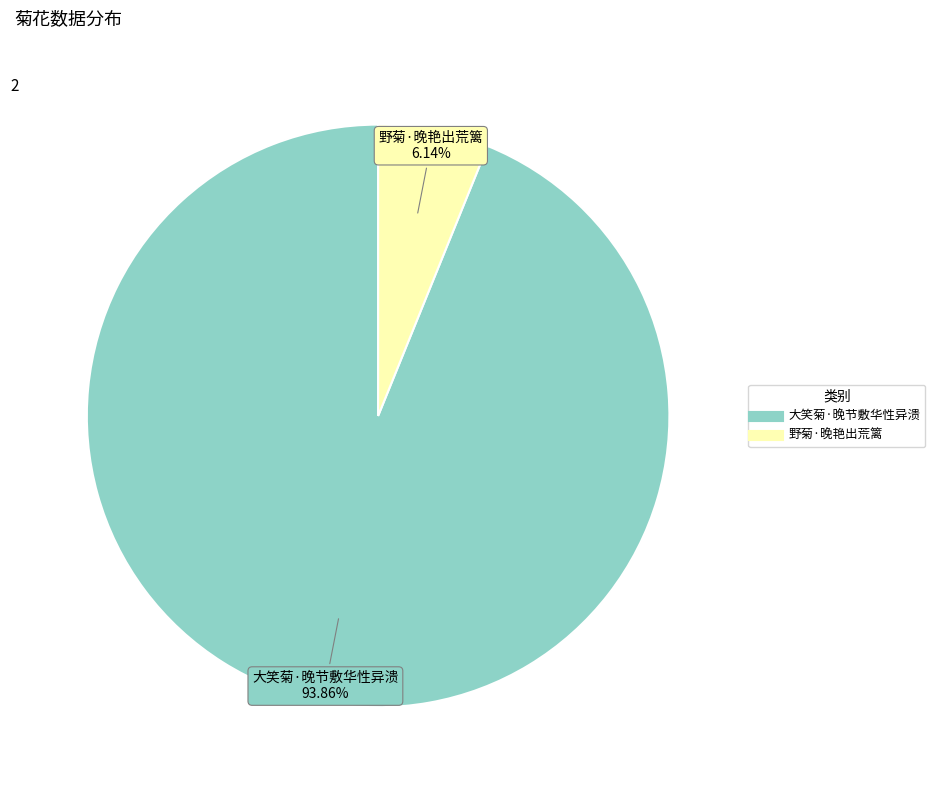

What is the ratio of the value at 大笑菊·晚节敷华性异溃 to the value at 野菊·晚艳出荒篱?

15.3